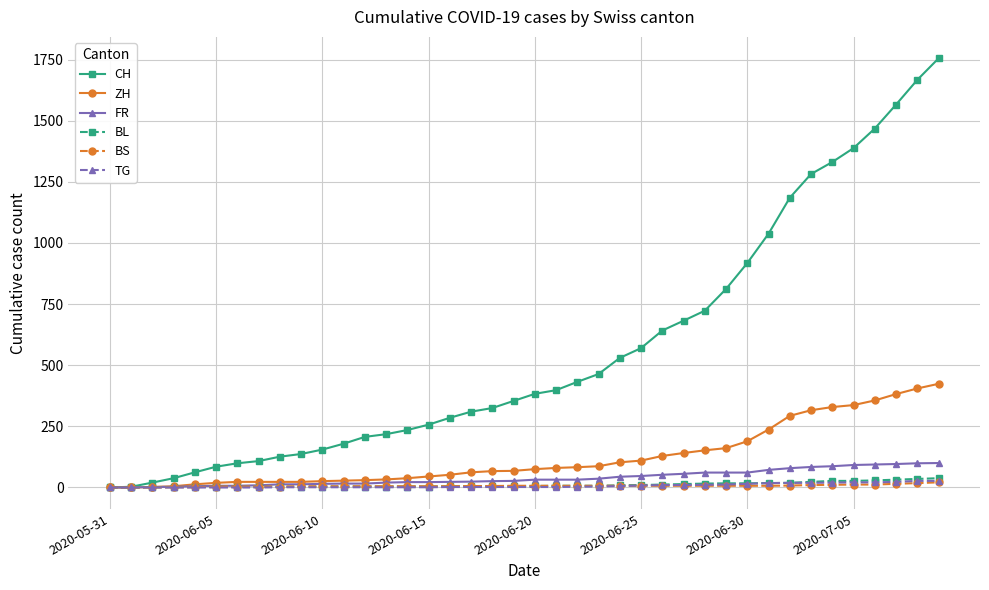

Which series has the largest range (max minus min)?

CH